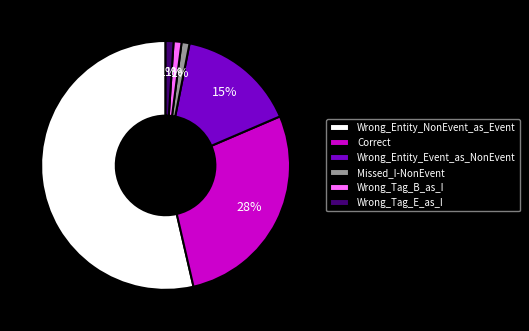

True or false: Wrong_Tag_E_as_I accounts for 1% of the total.

True